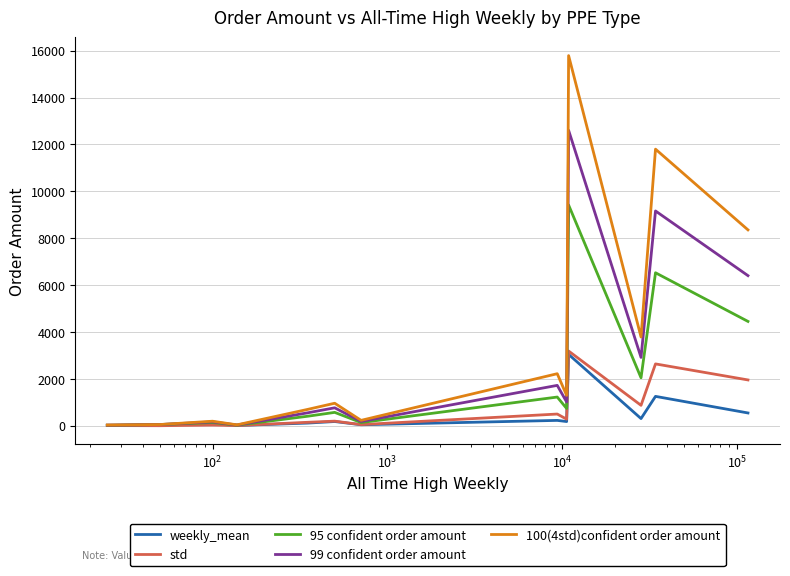

Which series has the widest spread of values?

100(4std)confident order amount